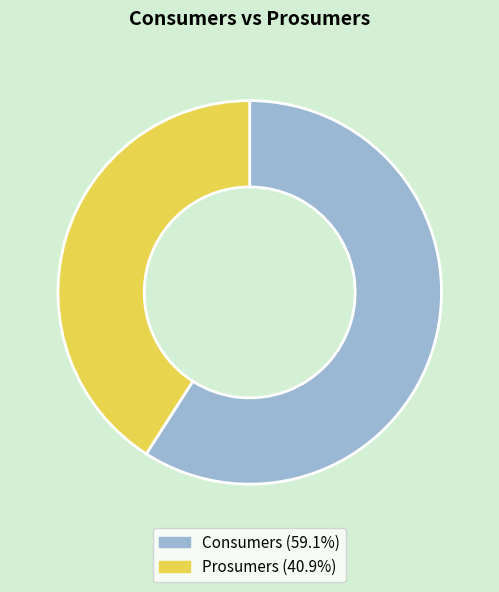

Count the number of slices in the pie.

2